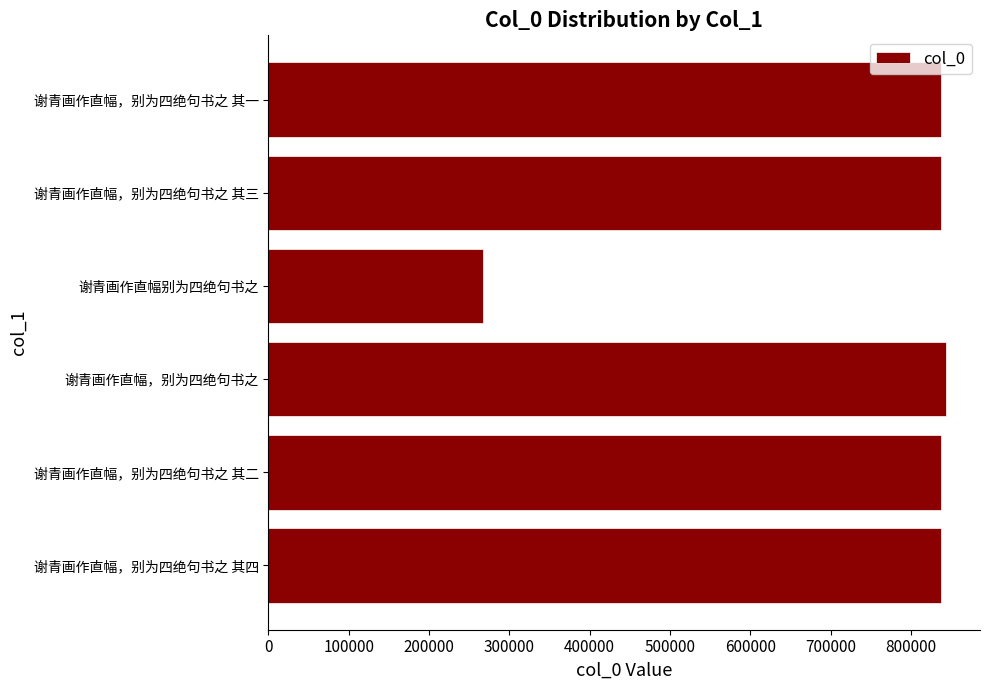

How many data points are less than 836895?

3